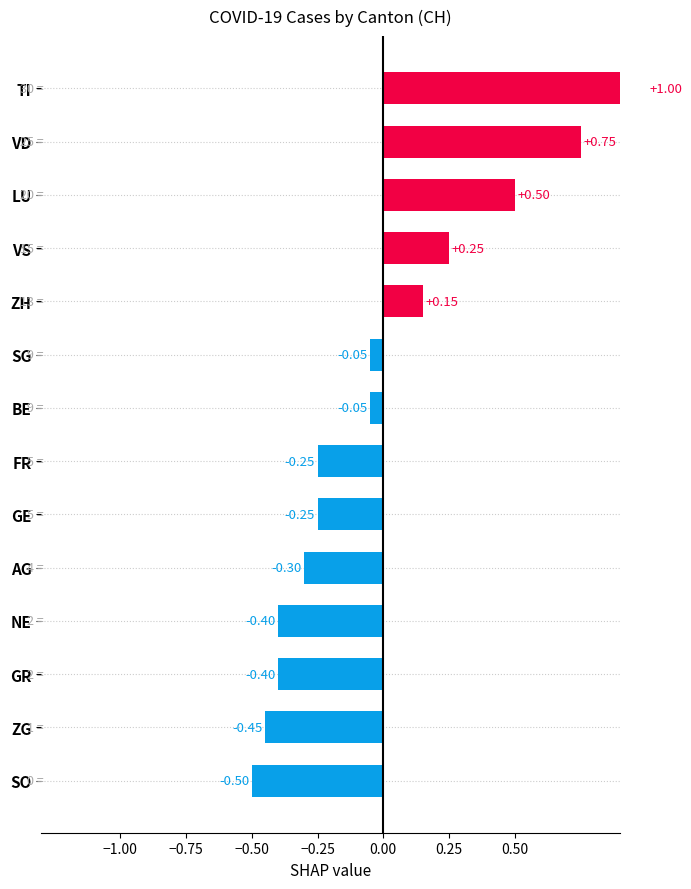

True or false: the data shows -0.2 at GE.

True